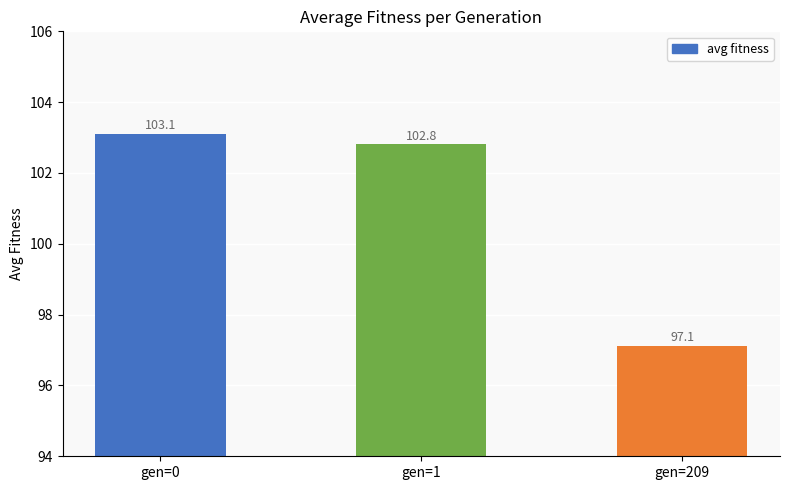

What is the difference between the maximum and minimum values?

6.0